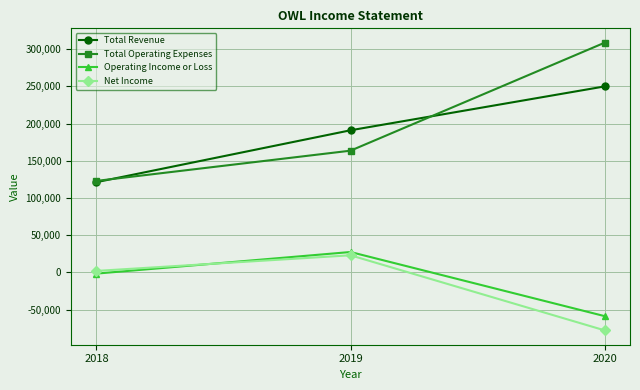

The Total Revenue series shows 249800 at 2020. True or false?

True